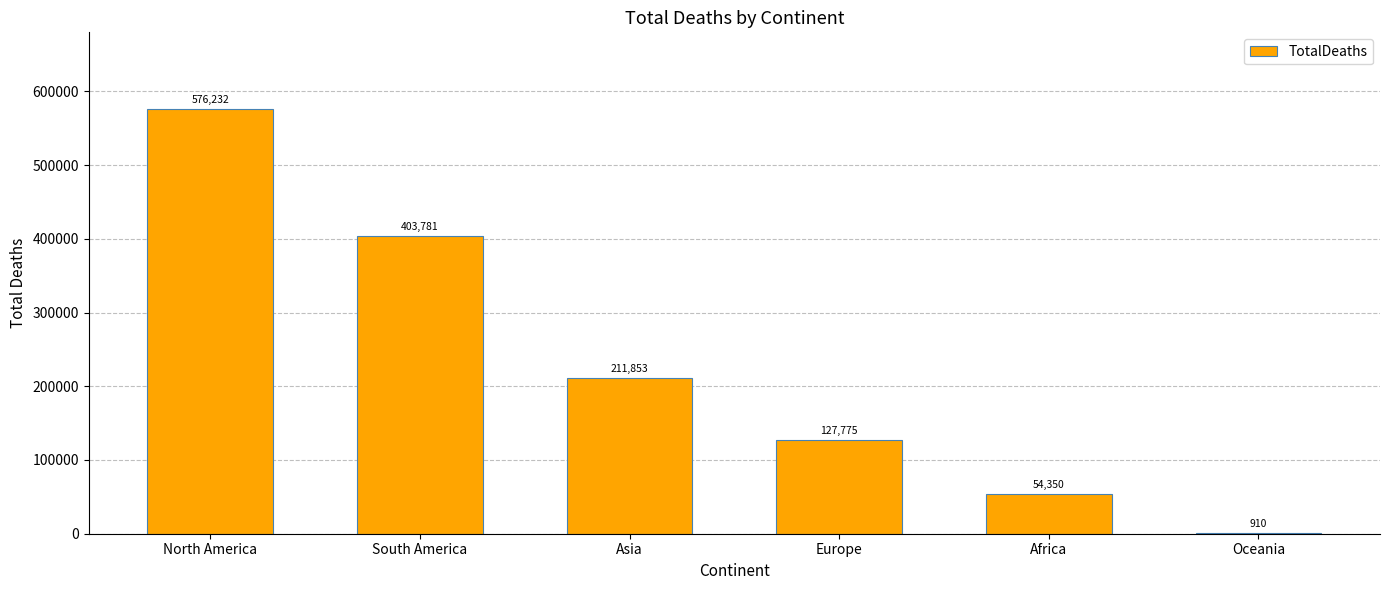

Which label corresponds to the largest value in the chart?

North America